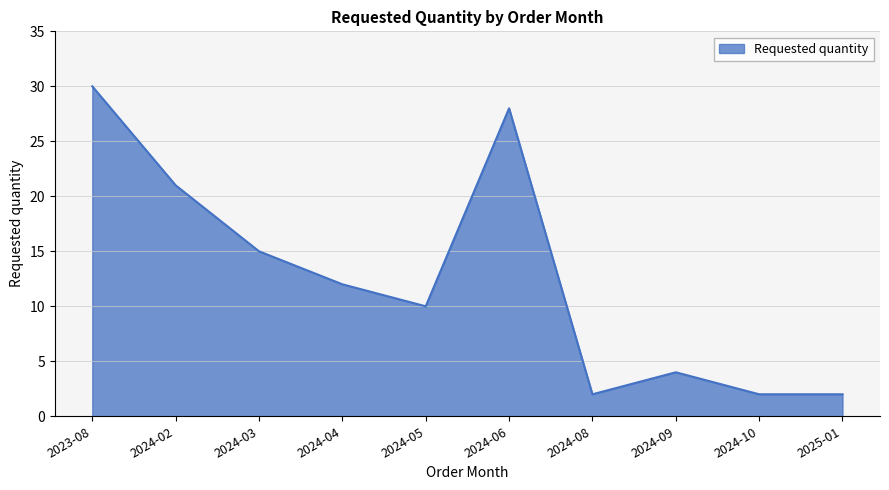

Read the value at 2024-06.

28